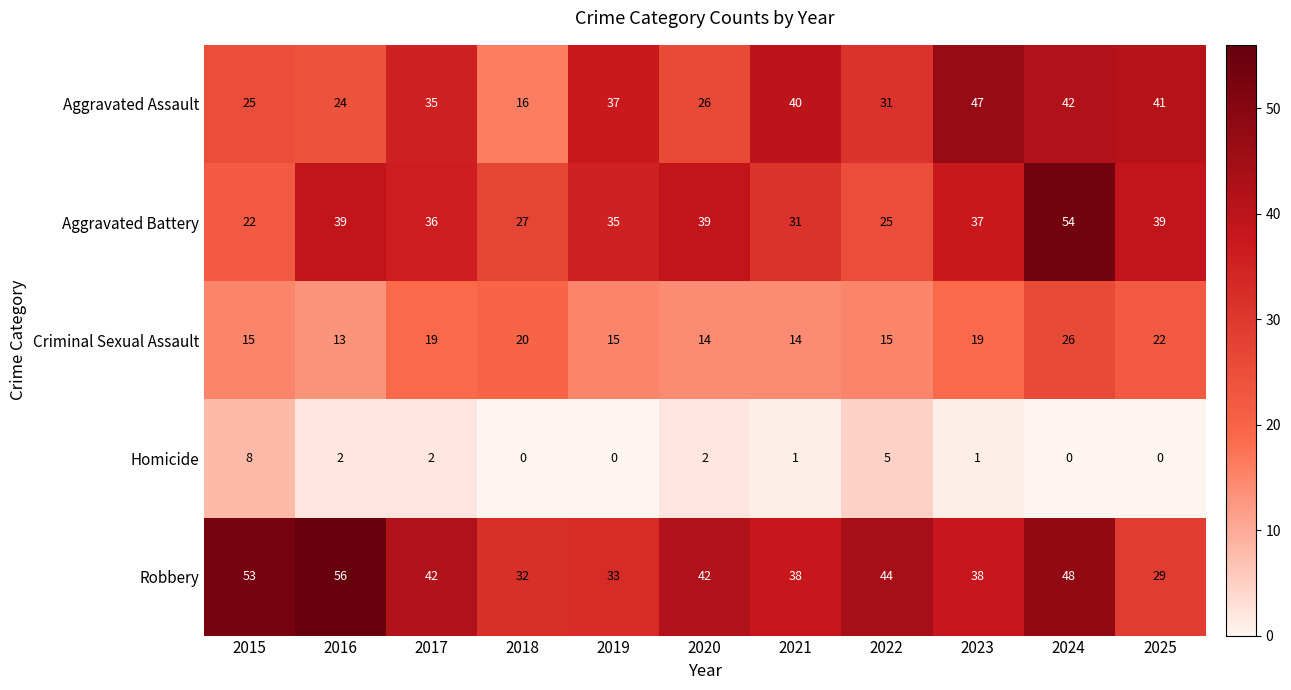

What is the approximate value of Aggravated Battery at 2025, to the nearest 5?

40